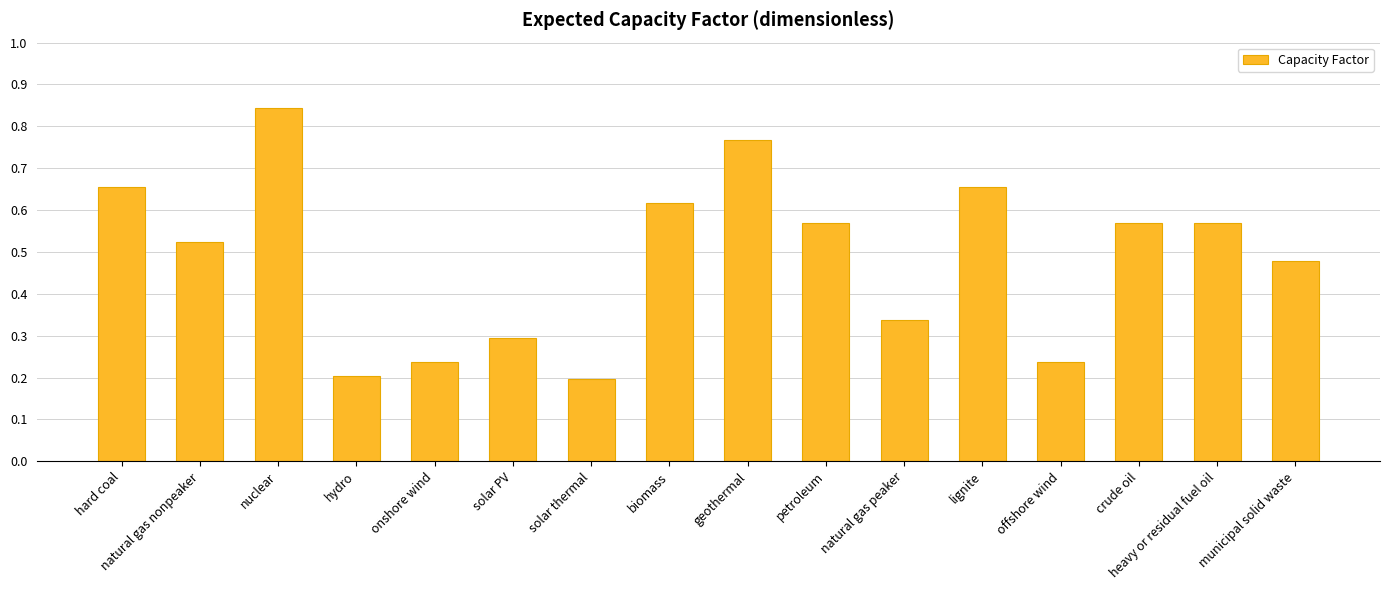

What position from the right is petroleum?

7